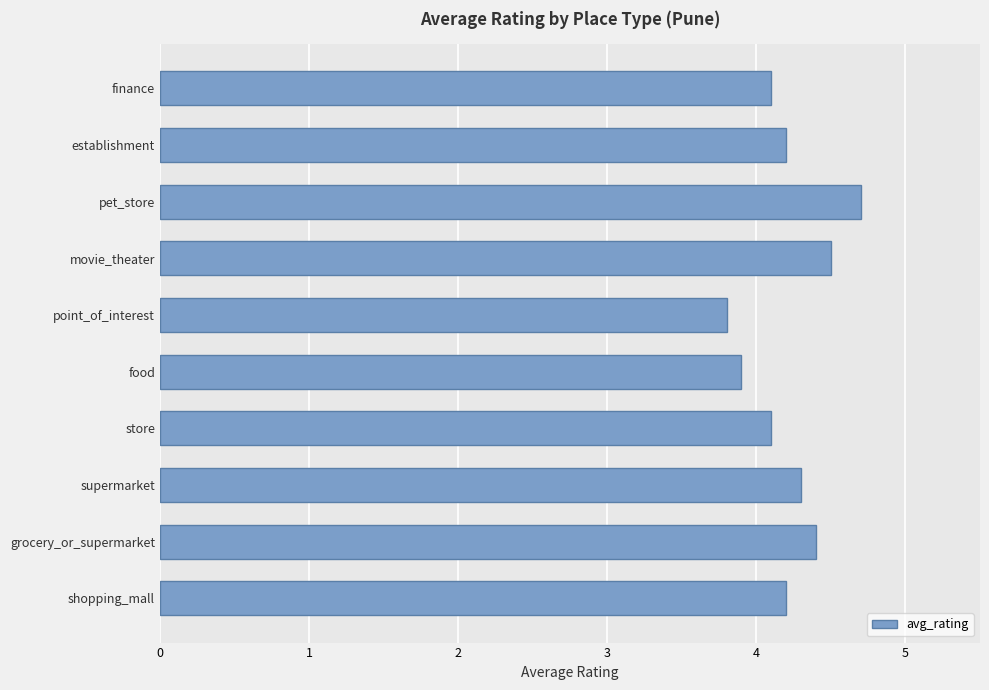

How many values are between 4 and 5?

8